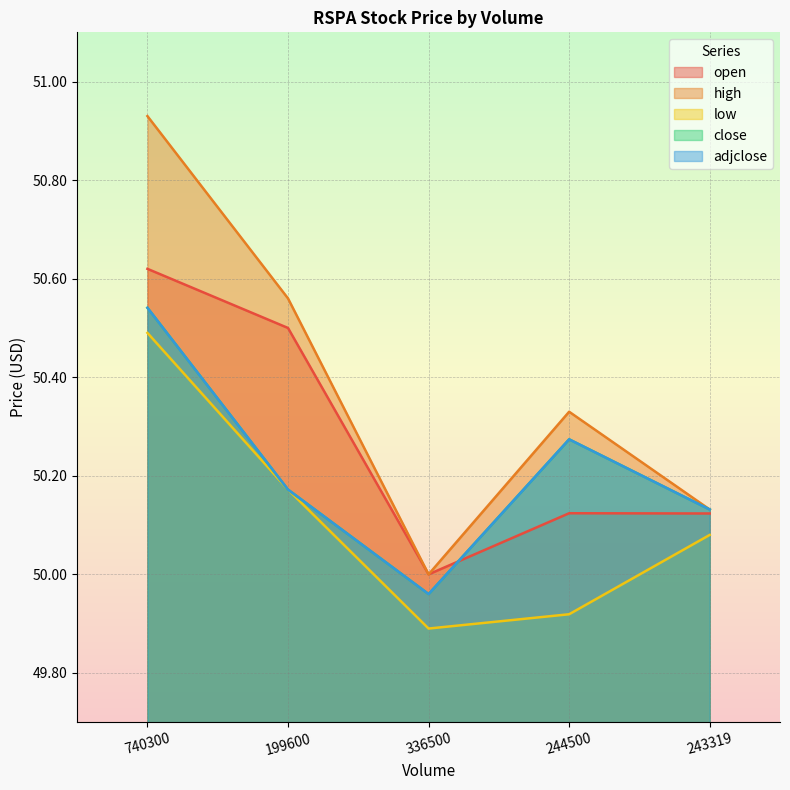

What are all the series names shown in the legend?

open, high, low, close, adjclose